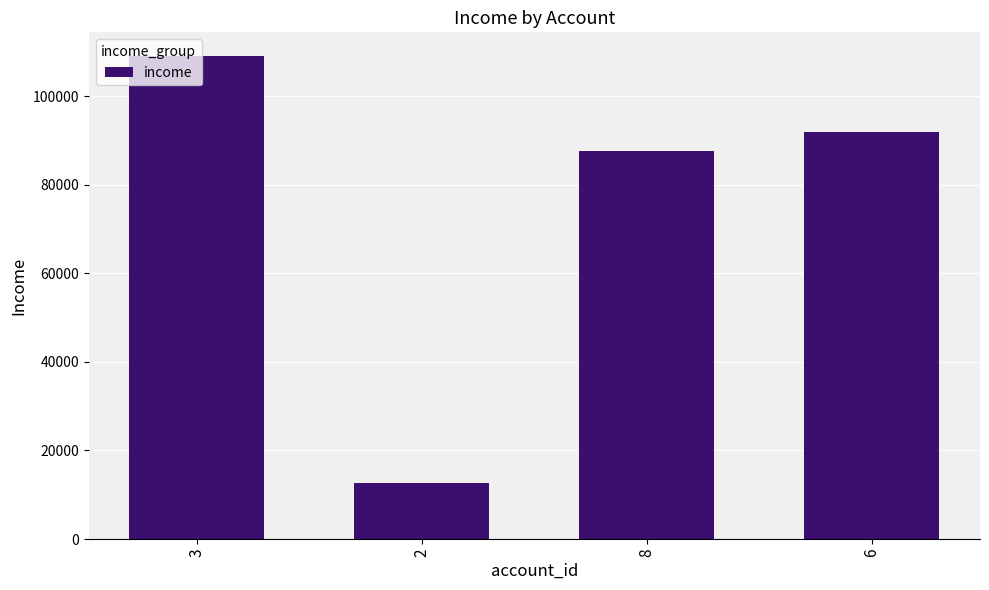

What is the label of the 1st bar from the left?

3